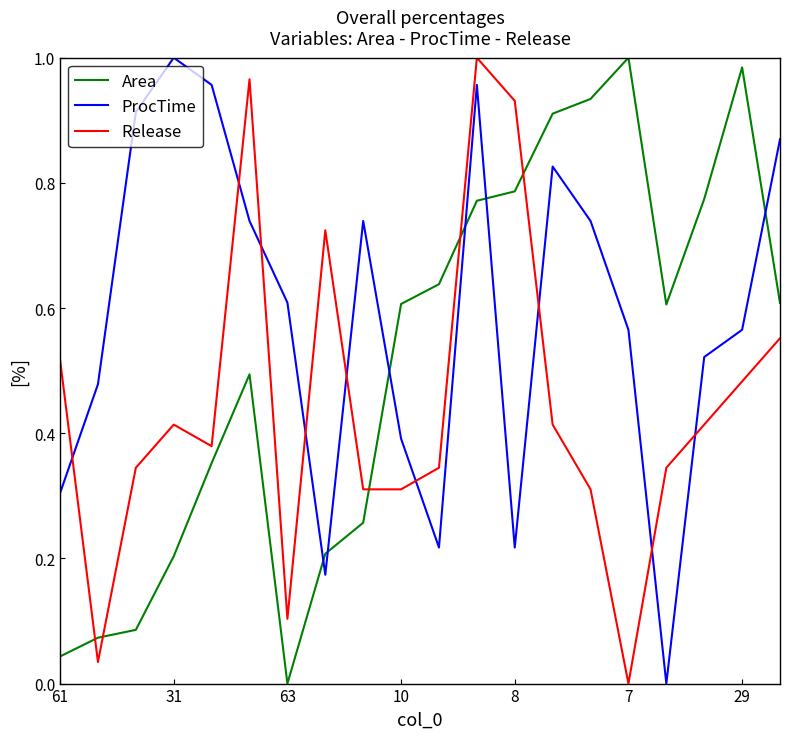

Which series has the largest total across all categories?

ProcTime